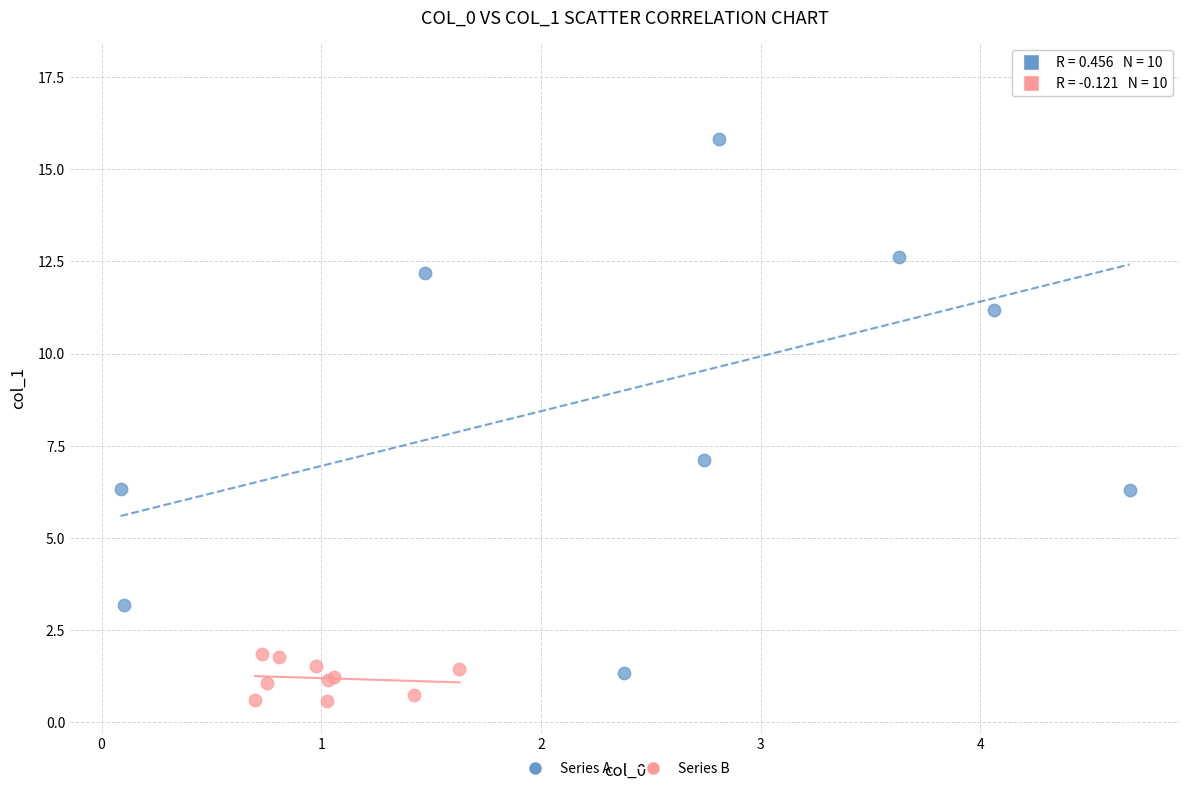

Which series contains the lowest Y value?

Series B